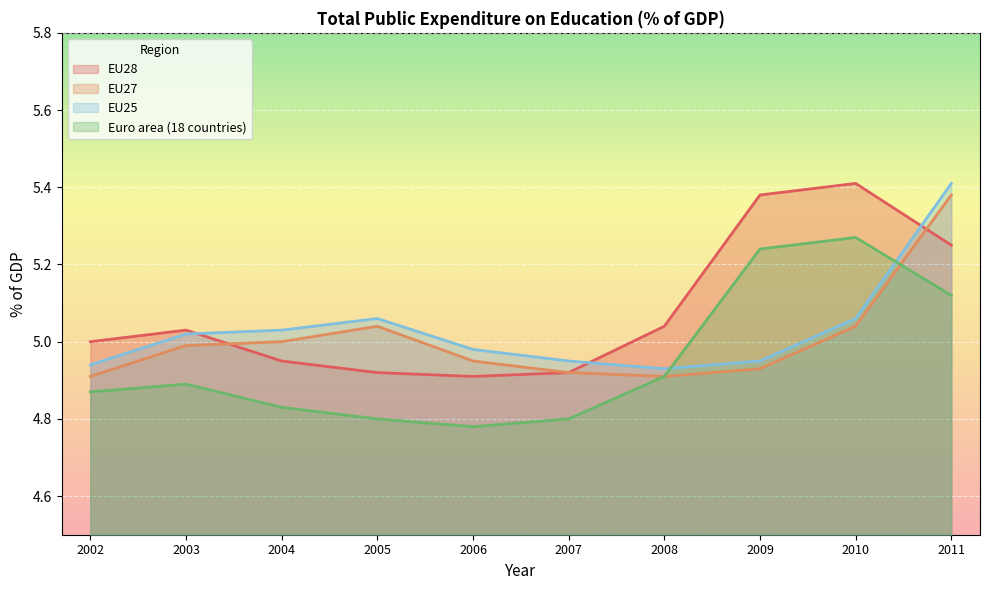

Where is EU28 nearest to the value 5?

2002